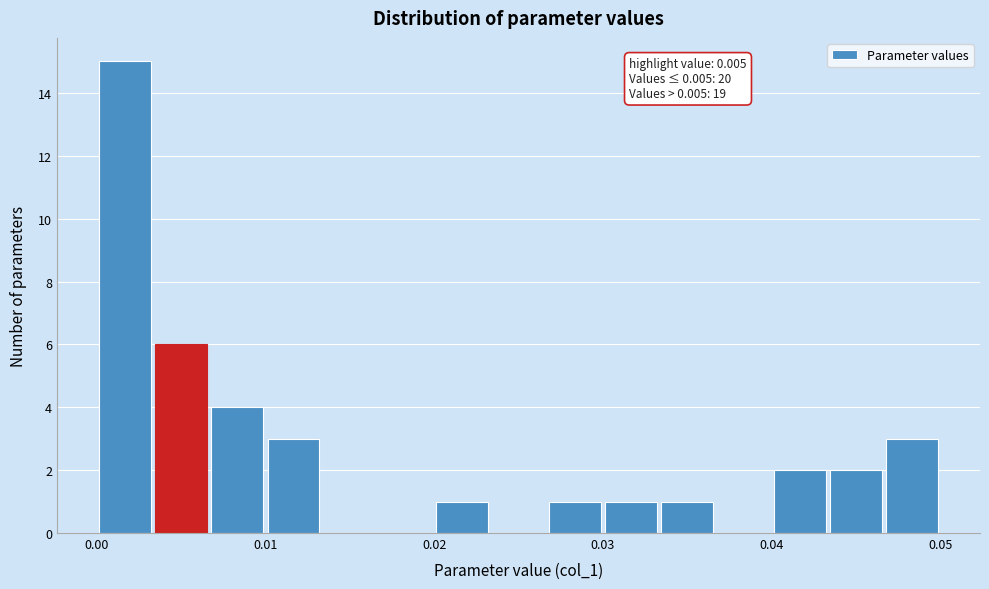

Read against the x-axis, roughly where is the centre of the tallest bar?

0.002